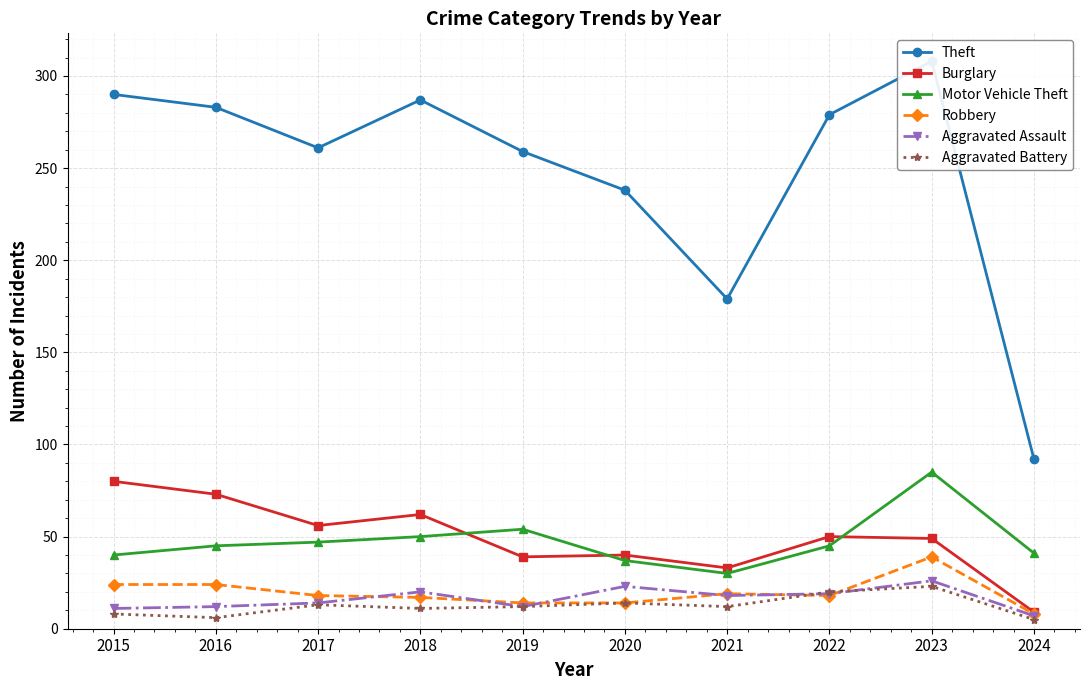

Rank the series by their maximum value, from highest to lowest.

Theft, Motor Vehicle Theft, Burglary, Robbery, Aggravated Assault, Aggravated Battery